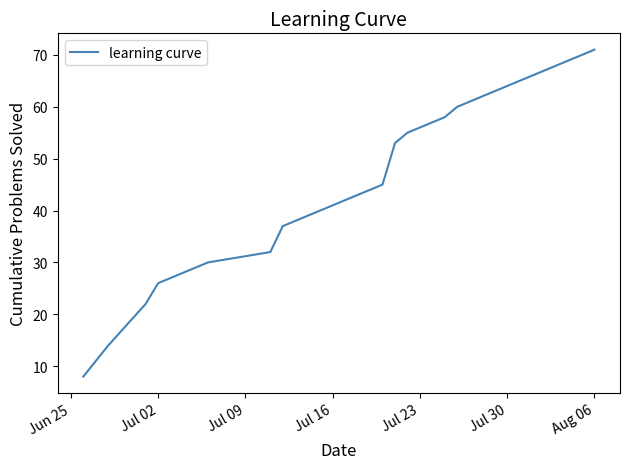

What is the maximum value shown in the chart?

71